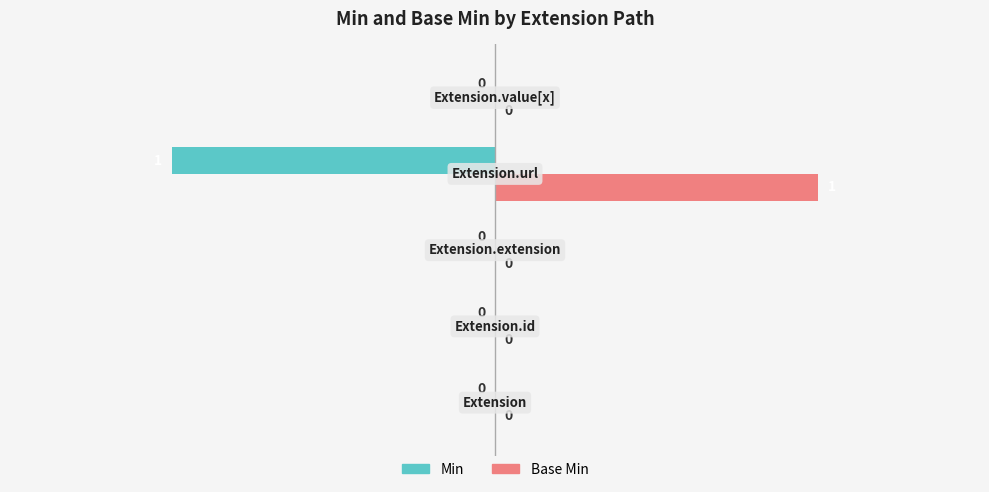

Count the number of categories in the chart.

5